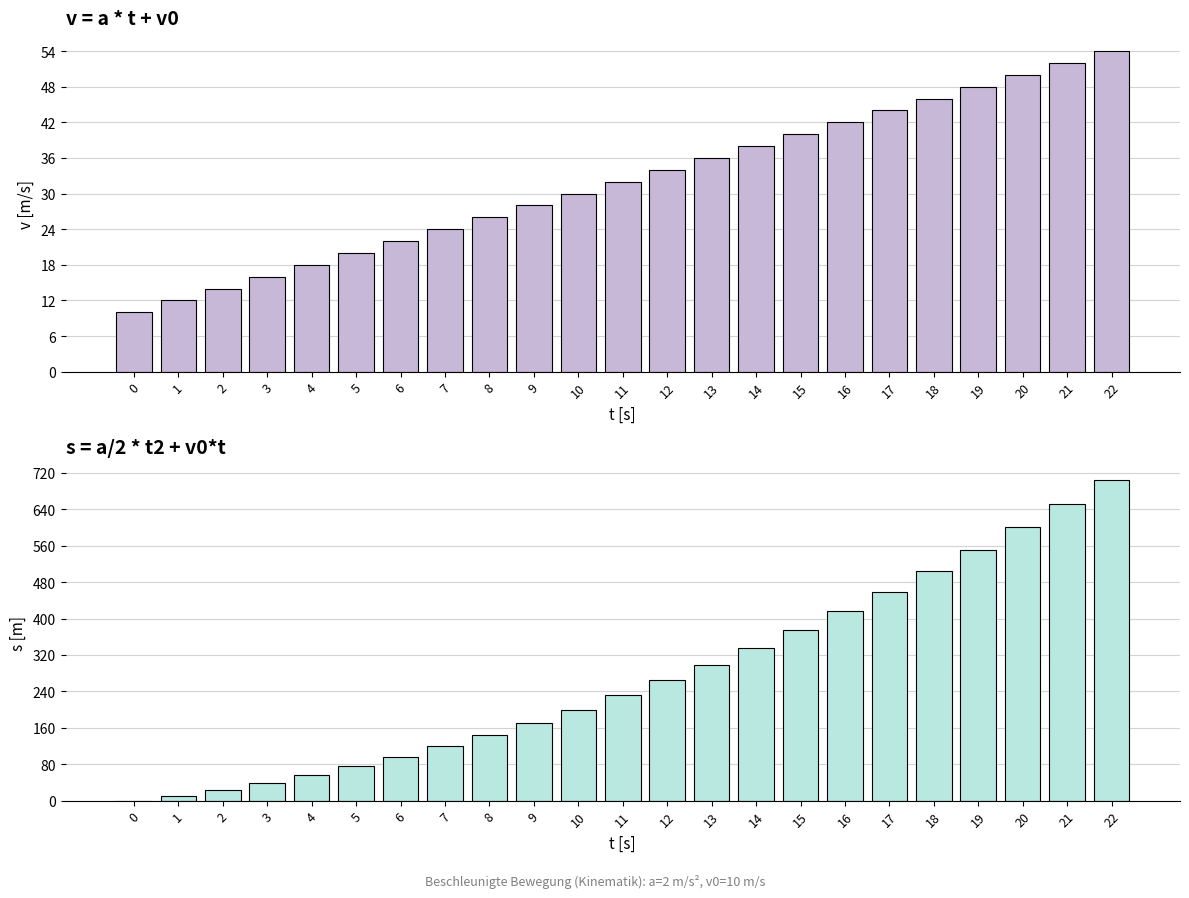

List the series in order of their overall mean, highest first.

s = a/2 * t2 + v0*t, v = a * t + v0